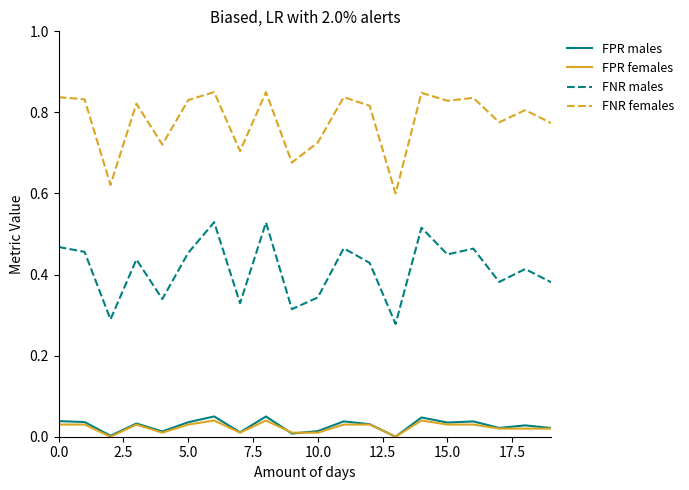

True or false: FNR males and FNR females cross at least once.

False